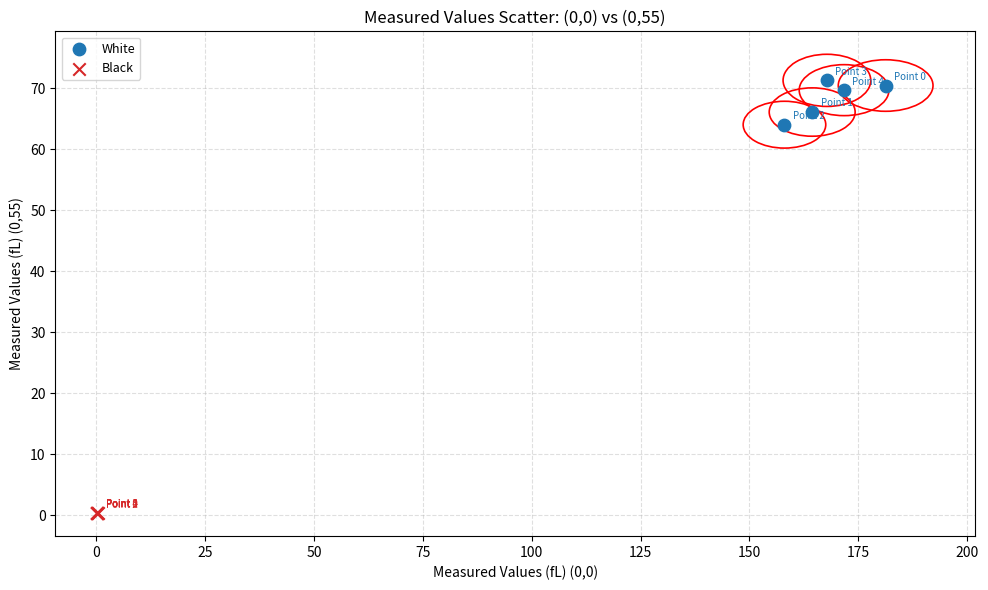

Which series has the widest spread of Y values?

White